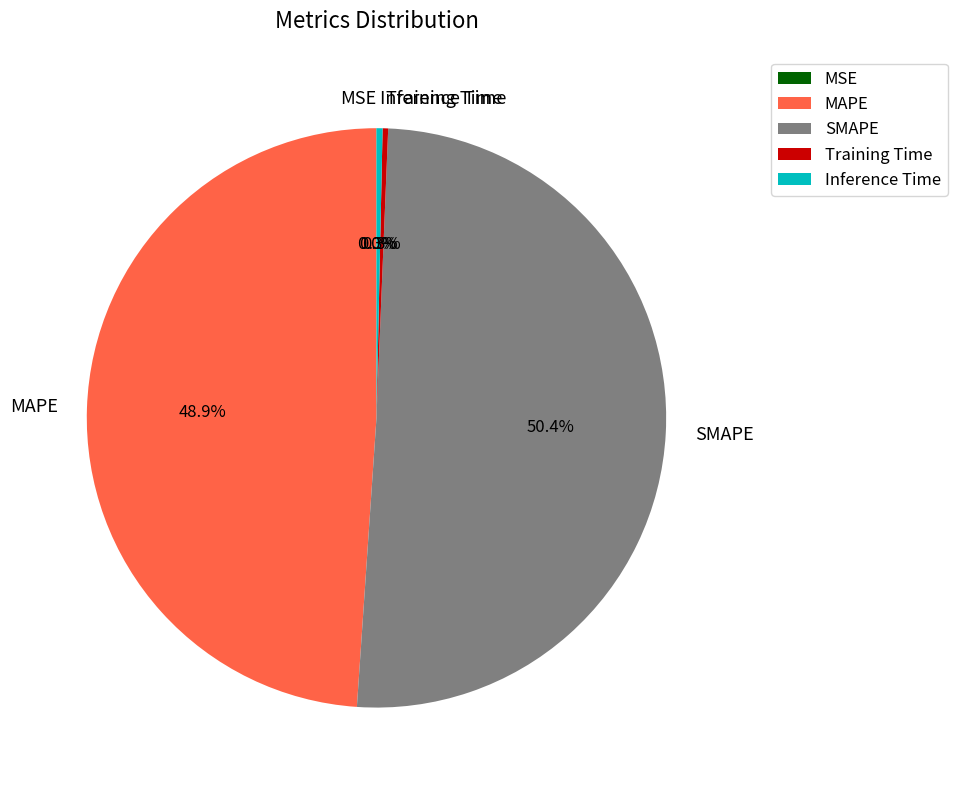

Combined, do Training Time and Inference Time account for over 50%?

No